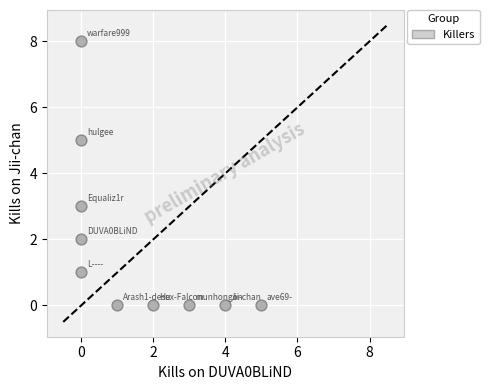

What is the range of Y values (max minus min)?

8